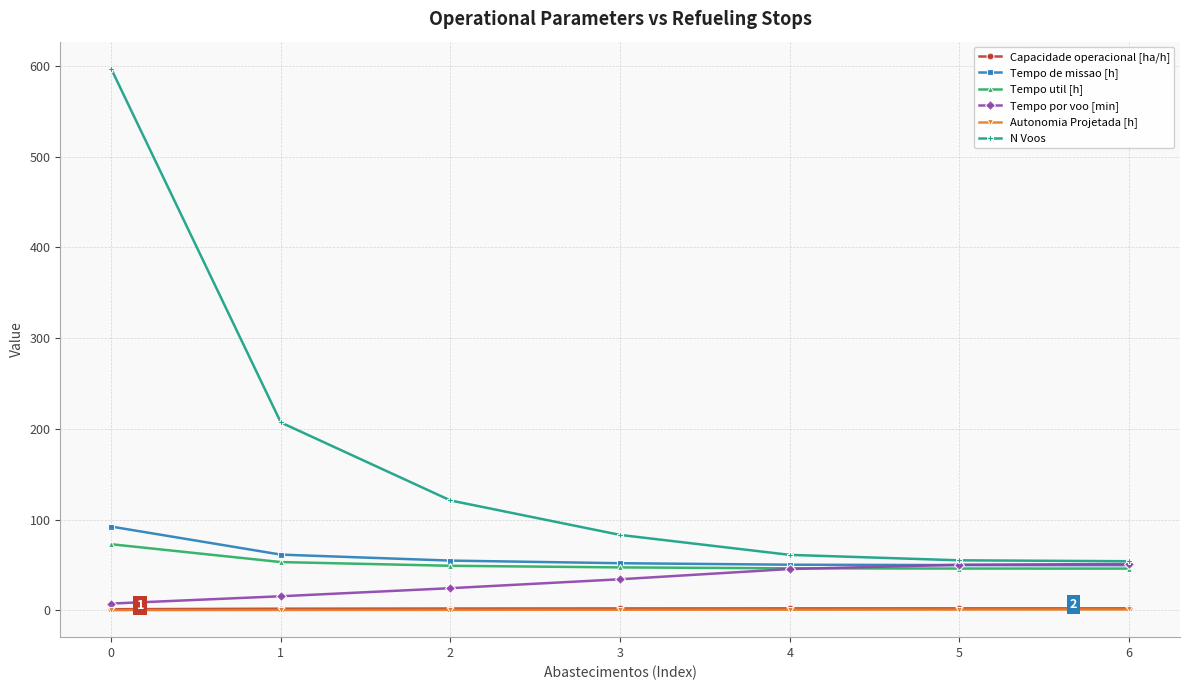

True or false: Tempo de missao [h] has more than 2 points higher than both neighbors.

False